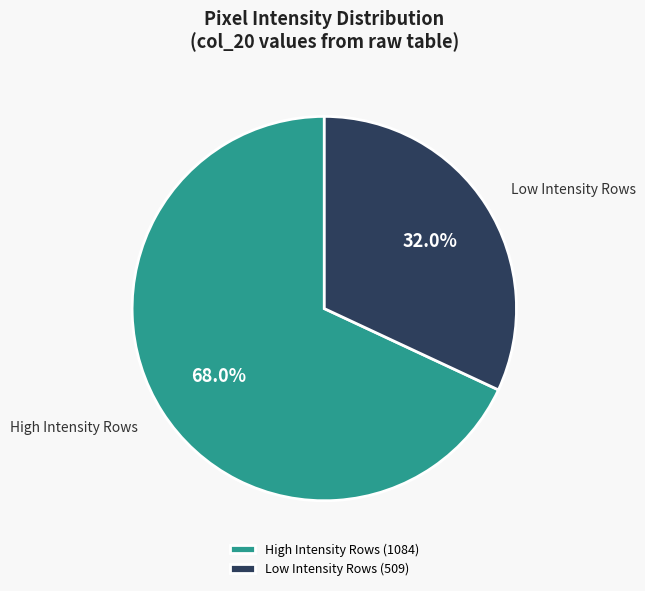

Does High Intensity Rows represent more than half of the total?

Yes